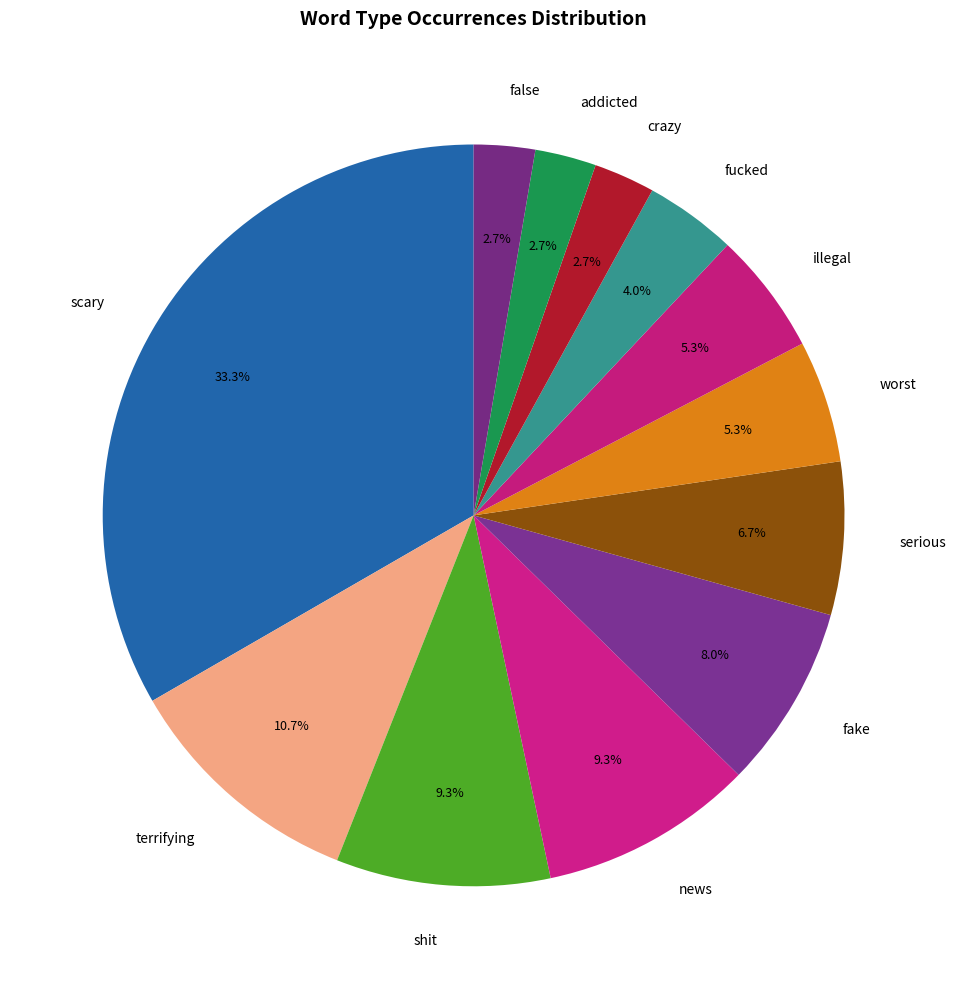

Is there any slice that represents more than half of the pie?

No